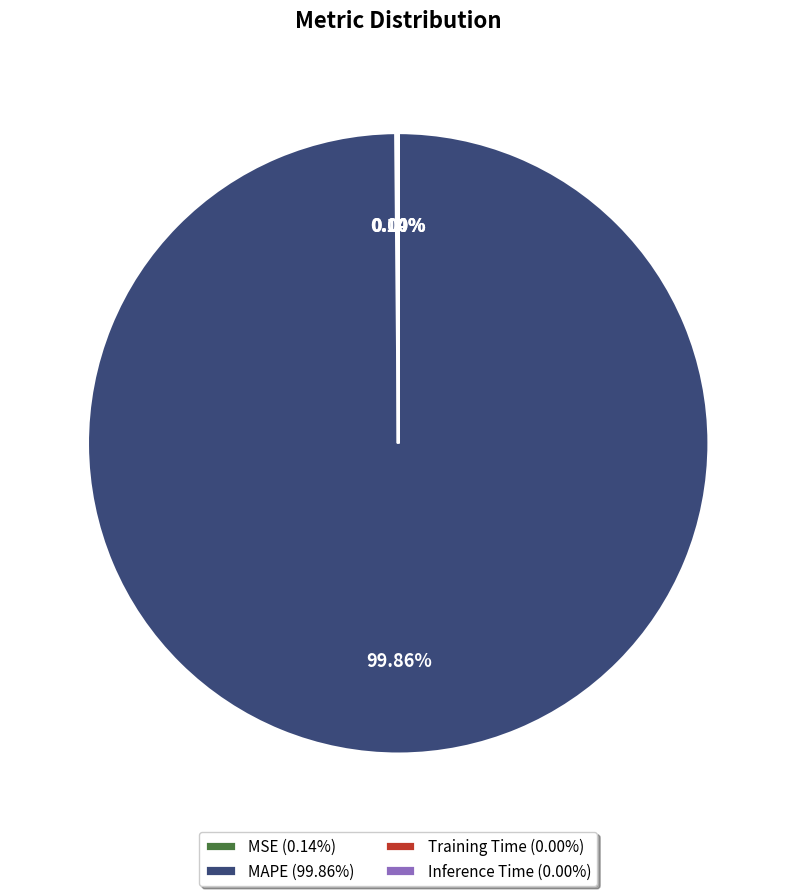

Which slice represents more than half of the pie?

MAPE (99.86%)